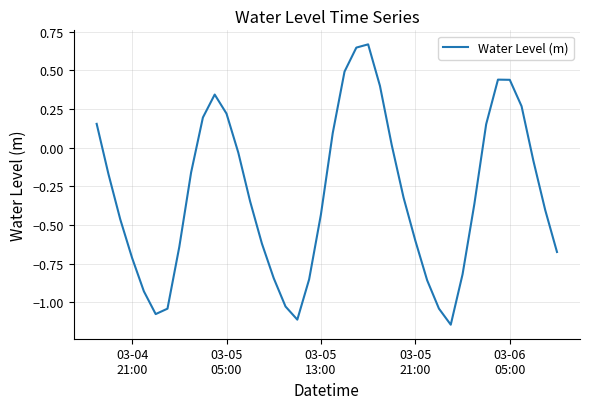

What is the difference between the maximum and minimum values?

1.8